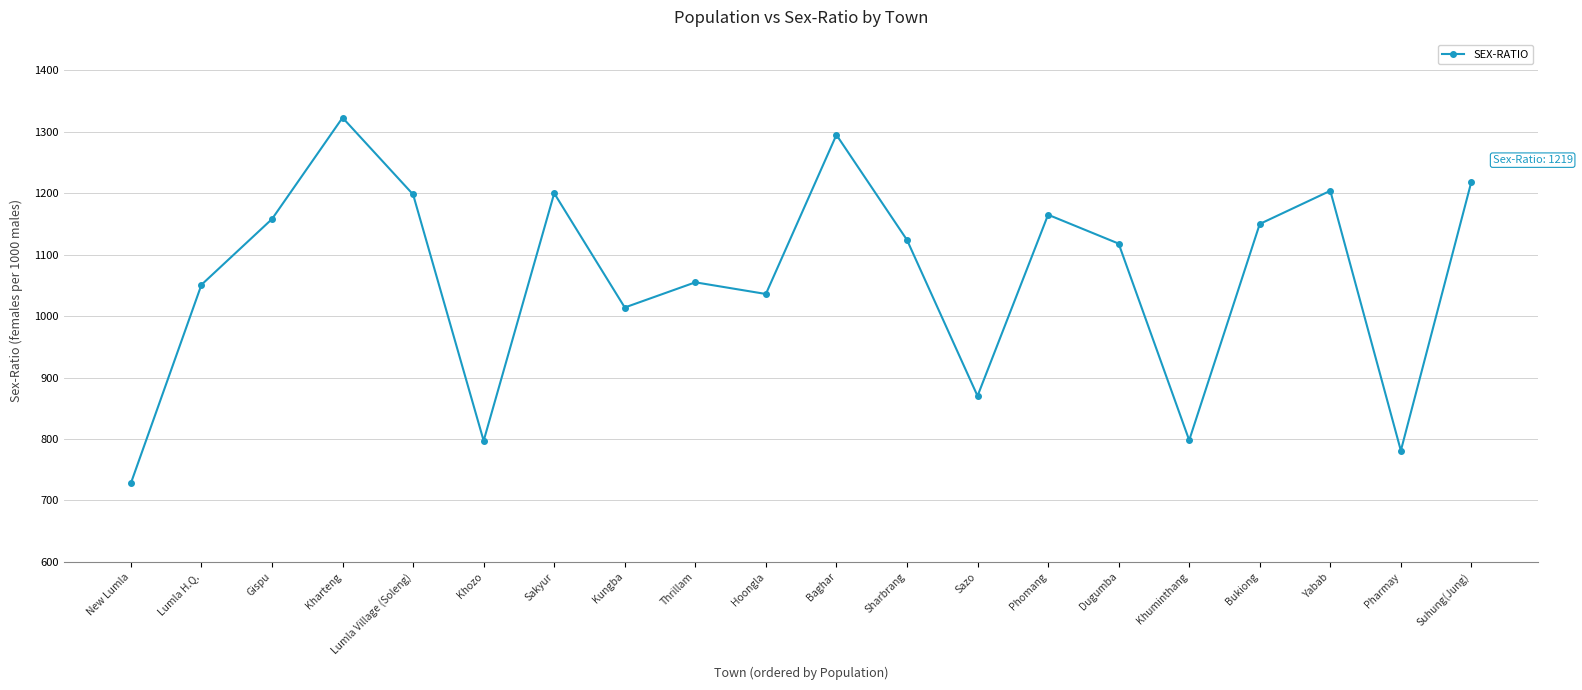

Which has a higher value, Sazo or Bukiong?

Bukiong